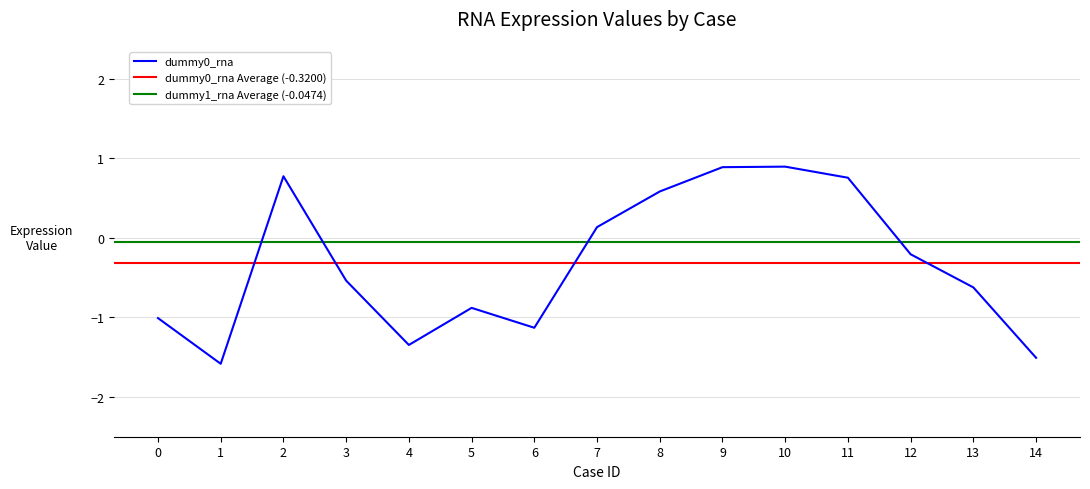

True or false: dummy0_rna has more than 2 points higher than both neighbors.

True